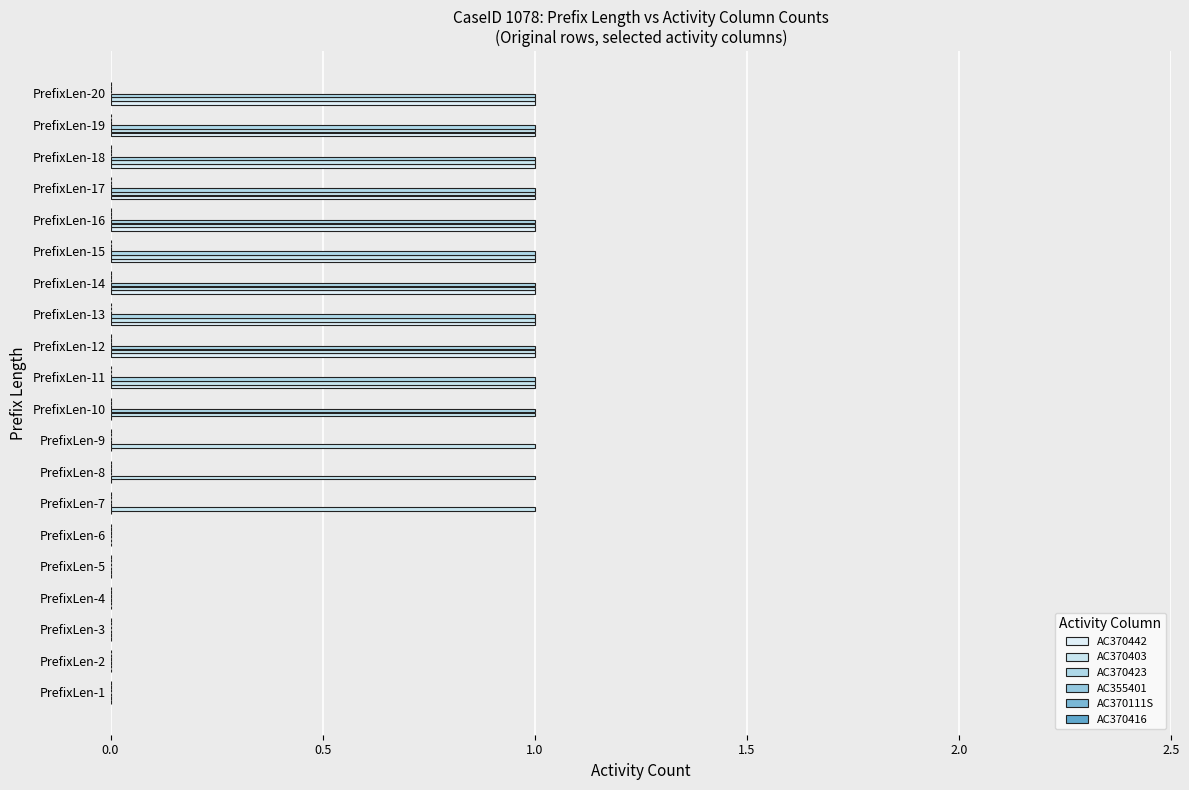

How many data points does each series have?

20